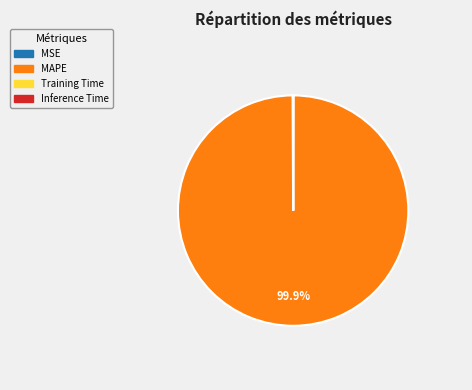

How much of the chart is everything except MAPE?

0.1%